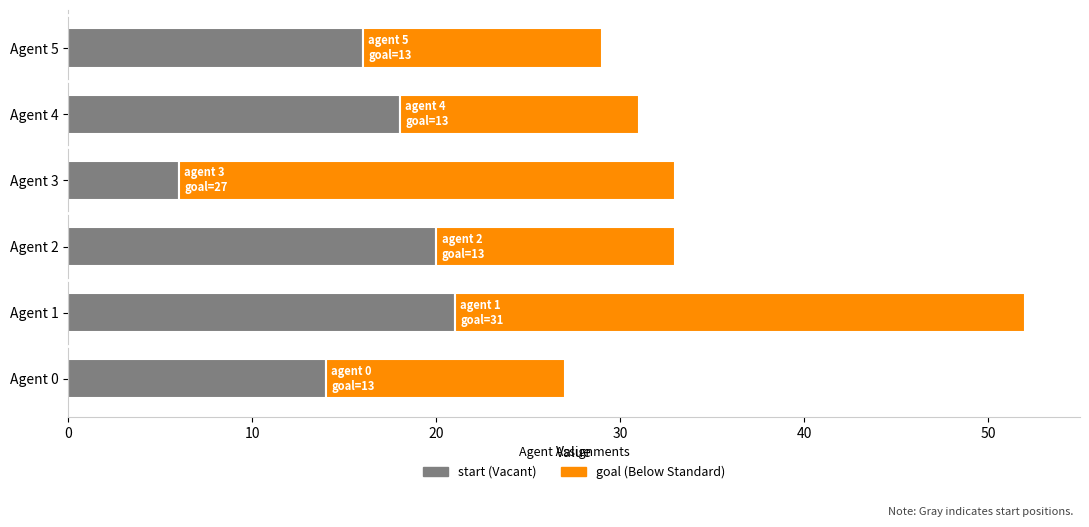

What is the total value across all series at Agent 1?

52